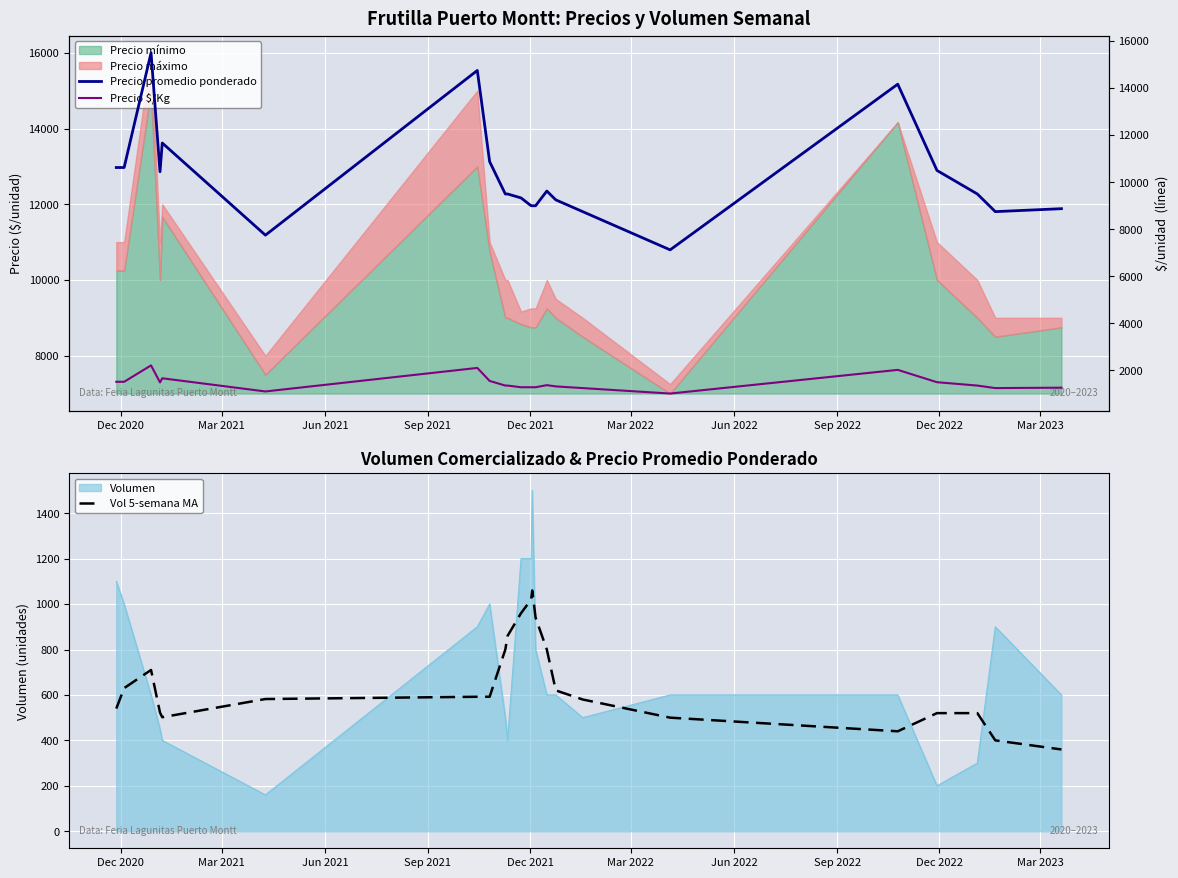

True or false: Volumen and Vol 5-semana MA intersect in this chart.

True